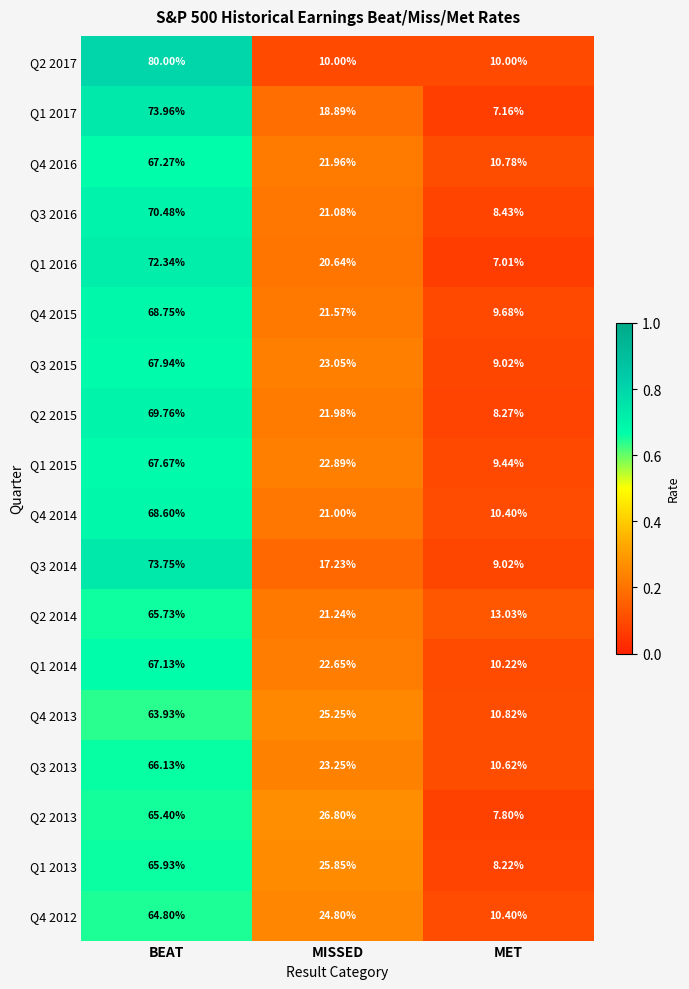

At which category is the sum across all series the highest?

BEAT